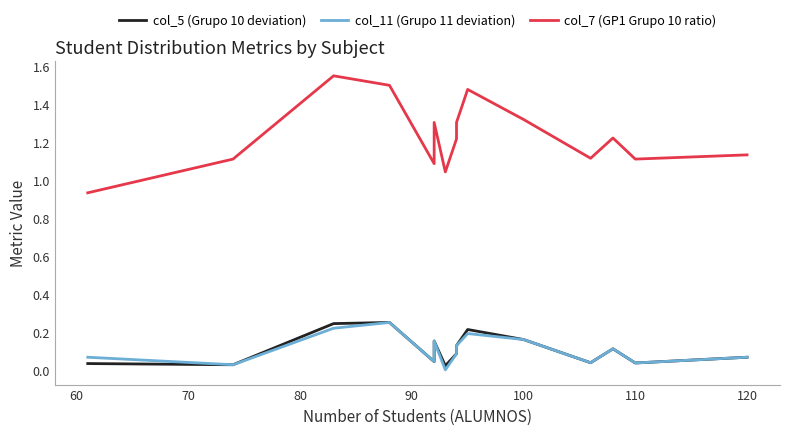

Reading left to right, transcribe all the data shown in this chart.

col_5 (Grupo 10 deviation): 0.0	0.0	0.2	0.2	0.0	0.2	0.0	0.1	0.1	0.2	0.2	0.0	0.1	0.0	0.1
col_11 (Grupo 11 deviation): 0.1	0.0	0.2	0.2	0.0	0.2	0.0	0.1	0.1	0.2	0.2	0.0	0.1	0.0	0.1
col_7 (GP1 Grupo 10 ratio): 0.9	1.1	1.6	1.5	1.1	1.3	1.0	1.2	1.3	1.5	1.3	1.1	1.2	1.1	1.1